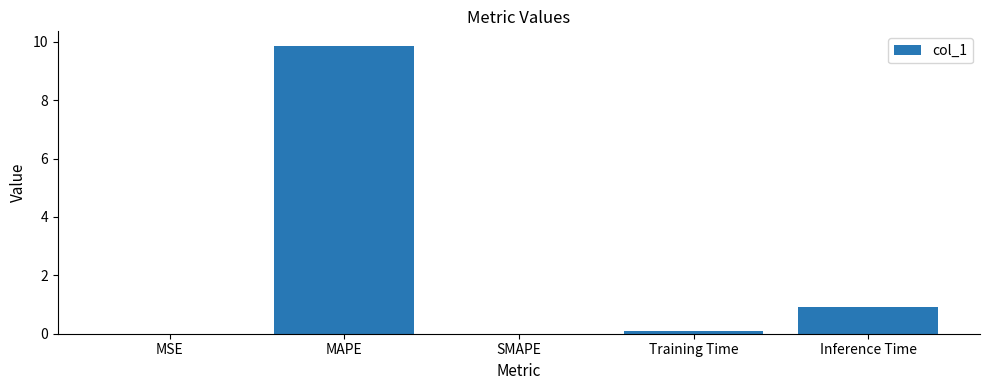

At which label is the value closest to 4?

Inference Time